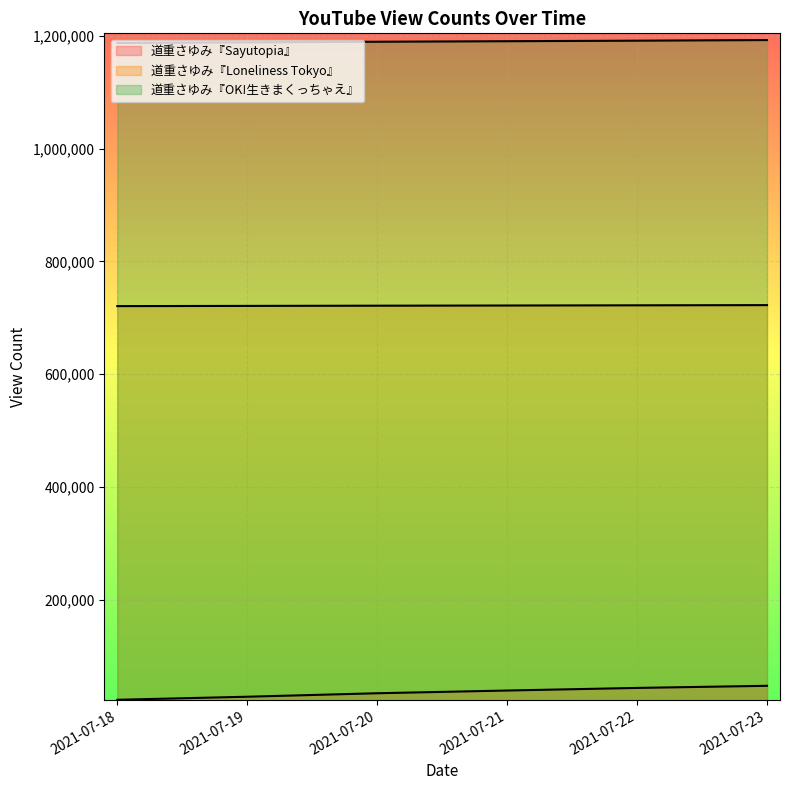

True or false: 道重さゆみ『OK!生きまくっちゃえ』 and 道重さゆみ『Loneliness Tokyo』 intersect in this chart.

False